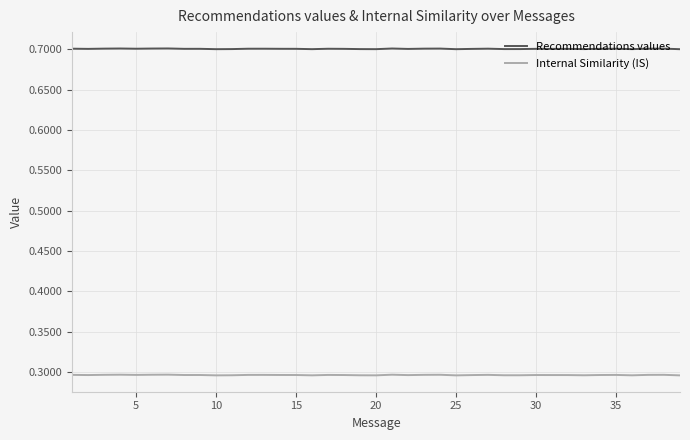

Rank the series by their average value, from highest to lowest.

Recommendations values, Internal Similarity (IS)